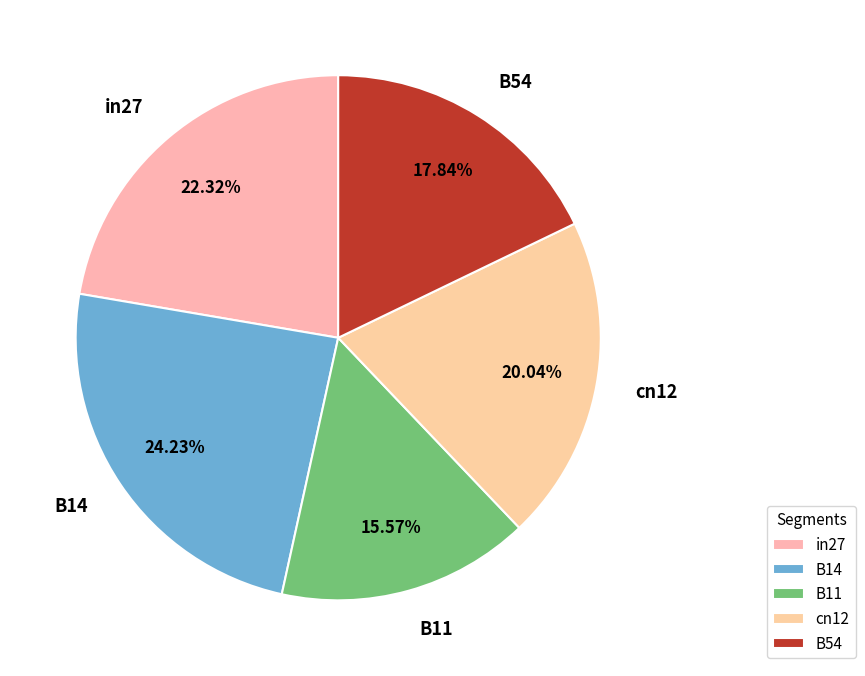

Count the number of slices in the pie.

5